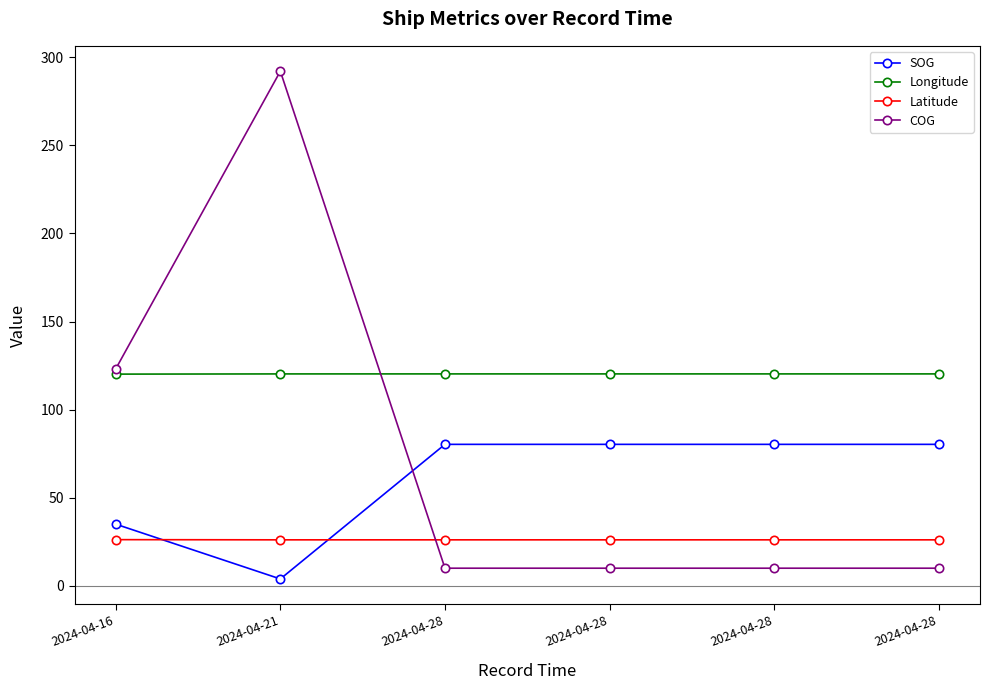

How many interior local peaks does the COG series have?

1